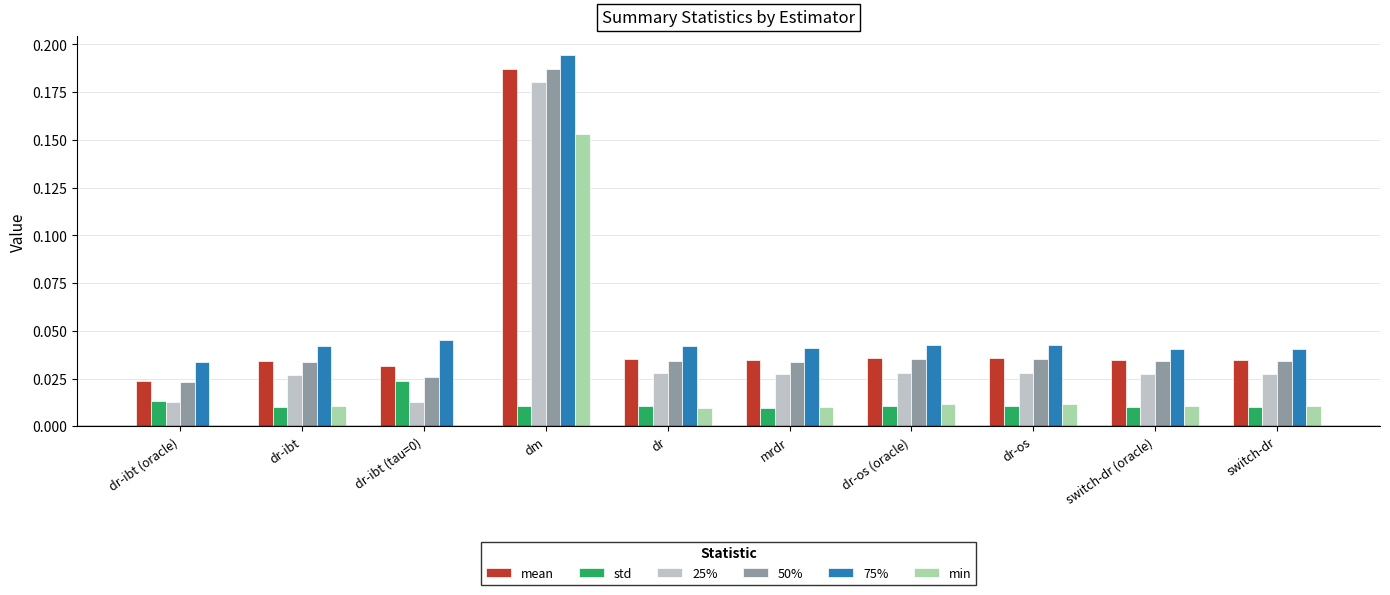

Which category has the highest value across all series?

dm